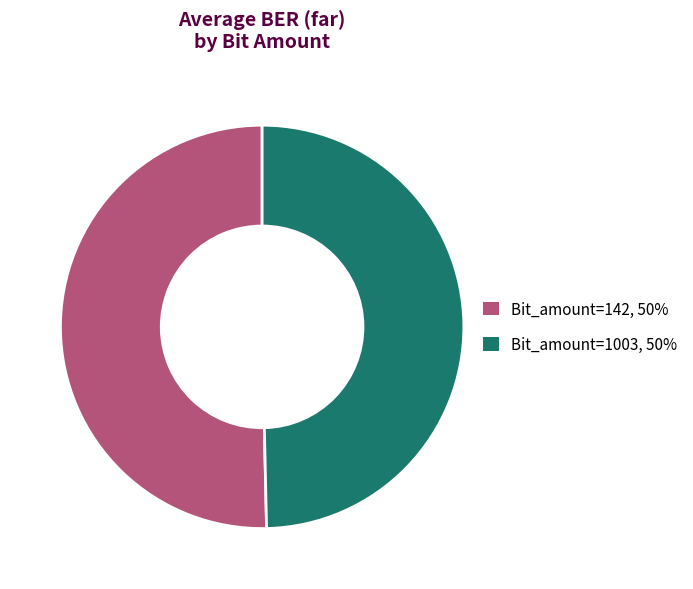

Is it true that Bit_amount=142 is 51% of the pie?

True